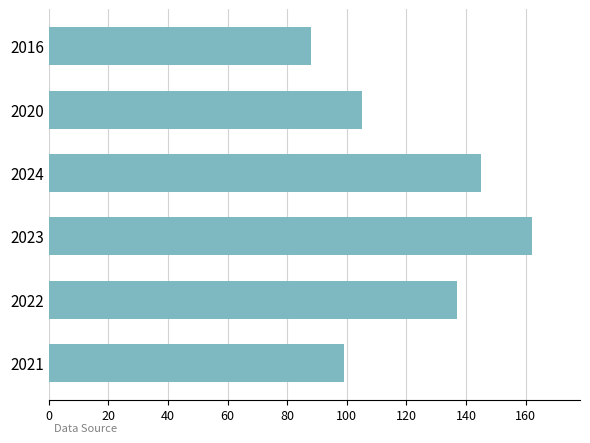

Read the value at 2024, to the nearest 5.

145